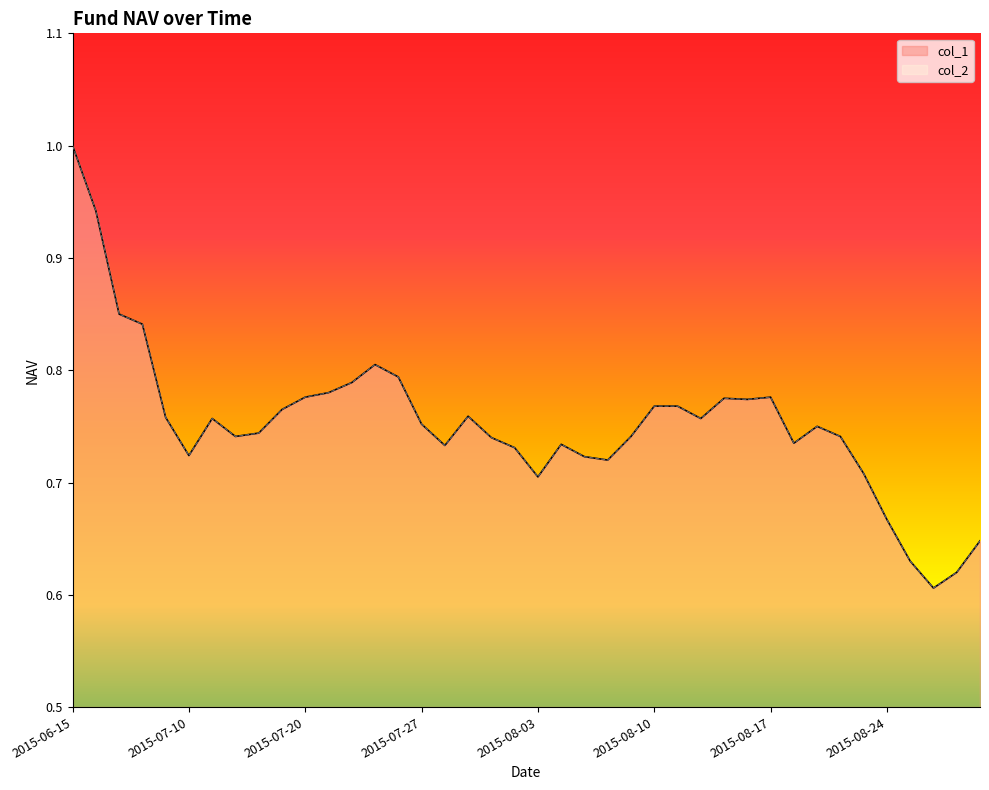

Which series has the largest total across all categories?

col_1